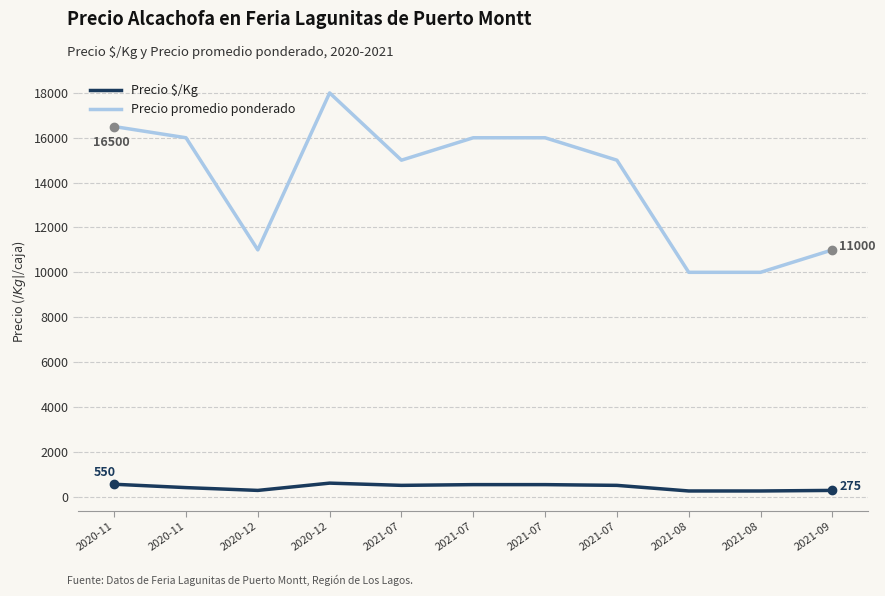

True or false: Precio $/Kg has a value of 533 at 2021-07.

True